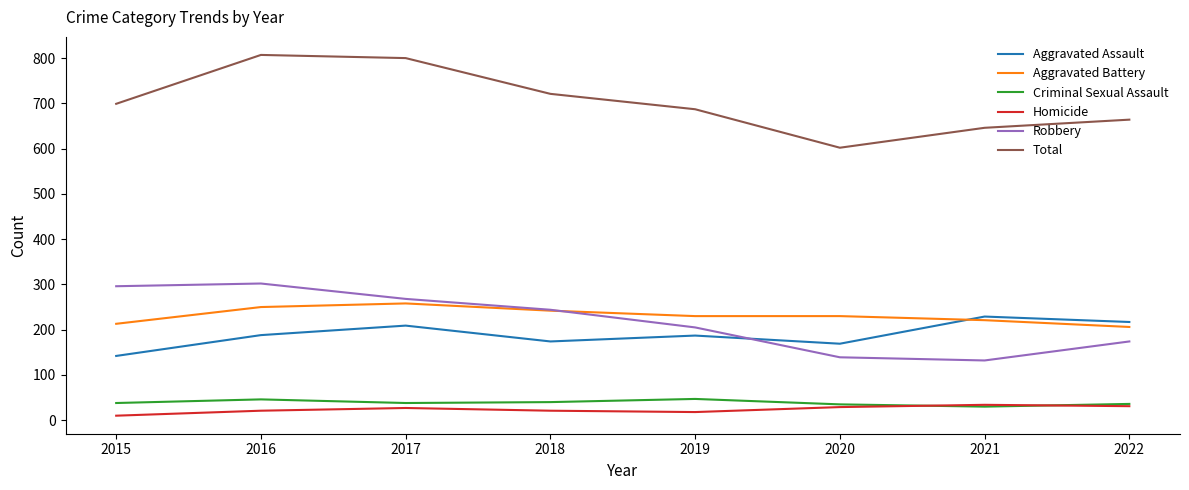

Which series has the largest total across all categories?

Total